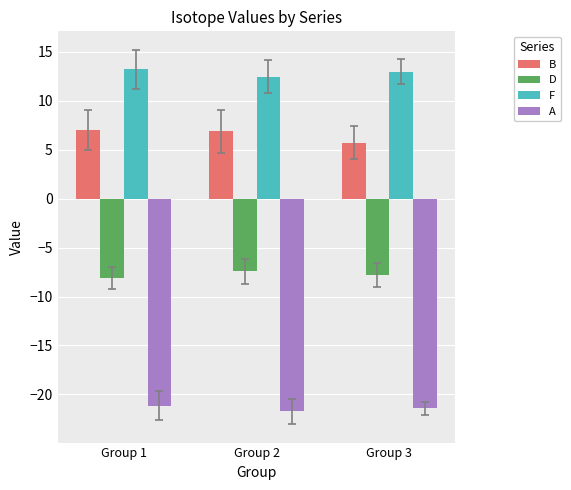

The value of D at Group 1 is -8.1. True or false?

True